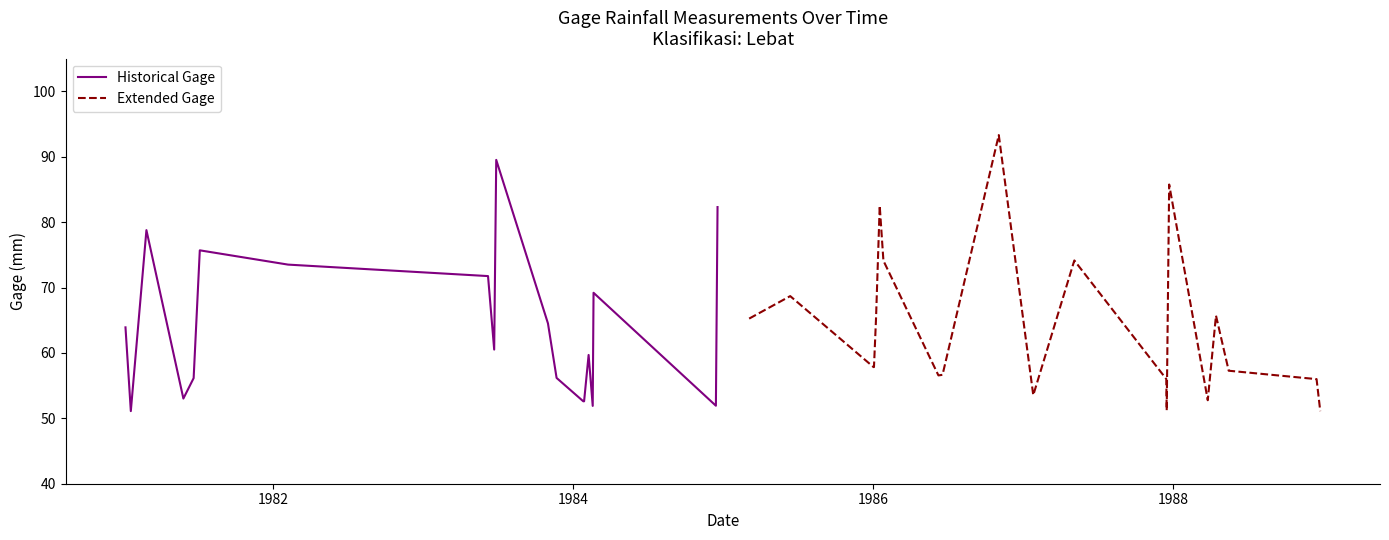

What is the minimum value for Historical Gage?

51.1